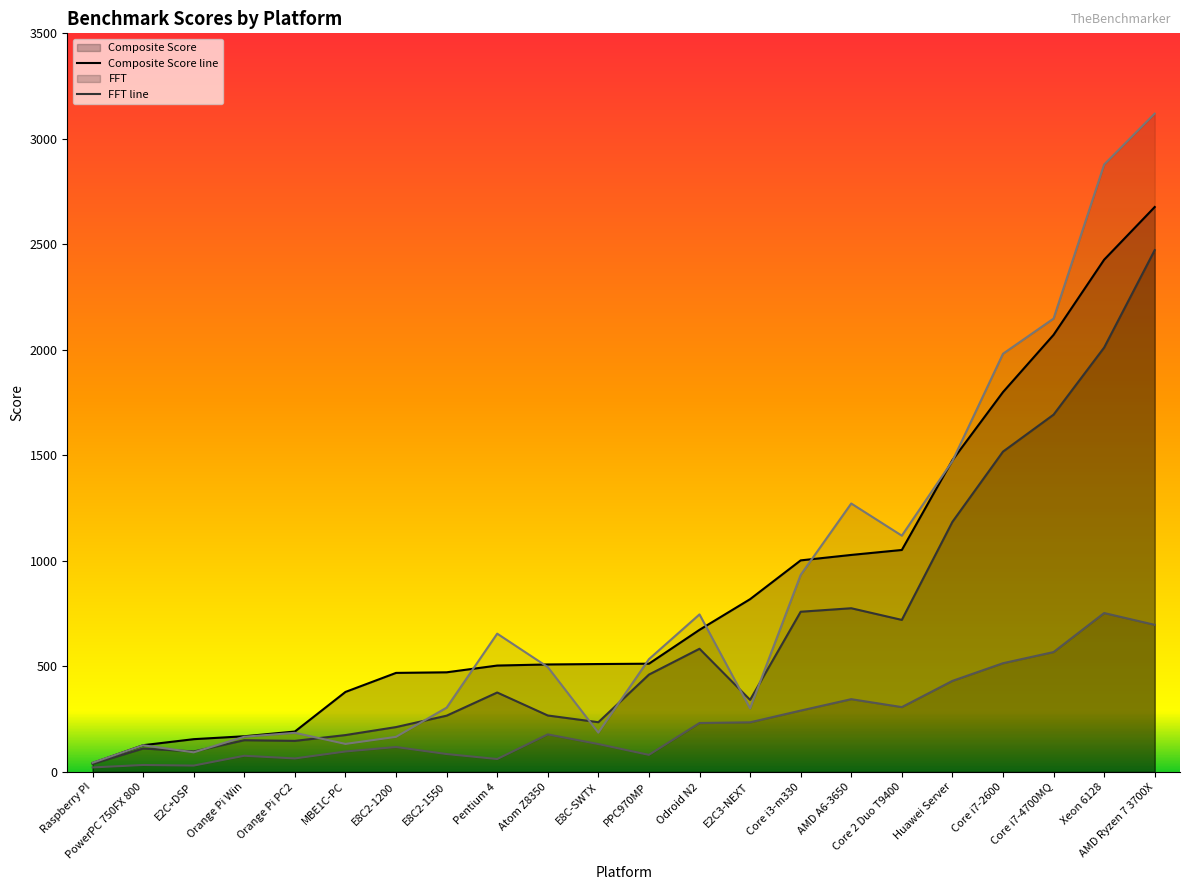

At which category is the sum across all series the highest?

AMD Ryzen 7 3700X